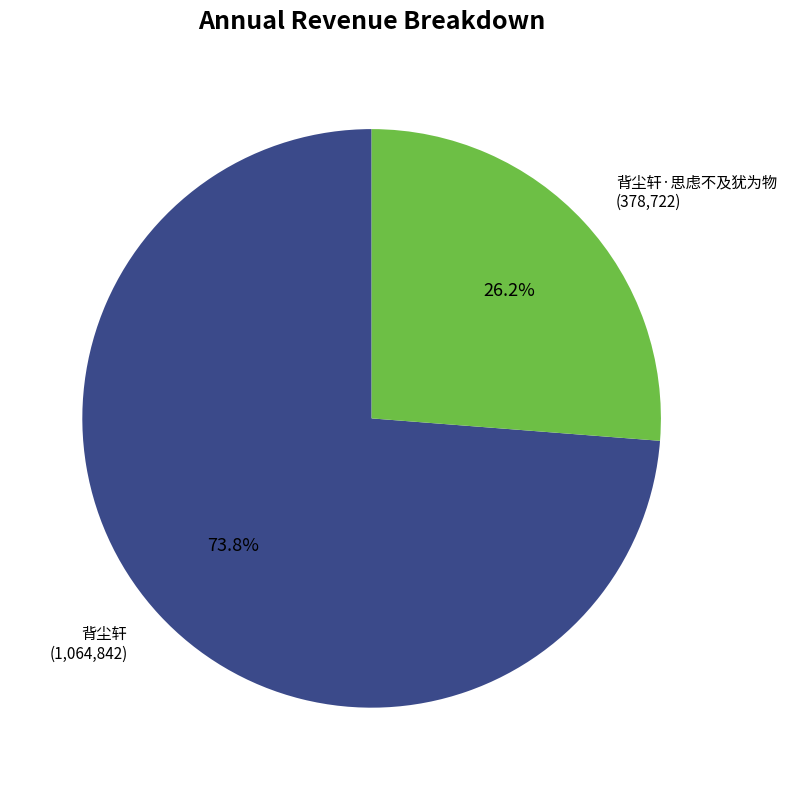

To the nearest percent, what portion does 背尘轩·思虑不及犹为物 represent?

26%